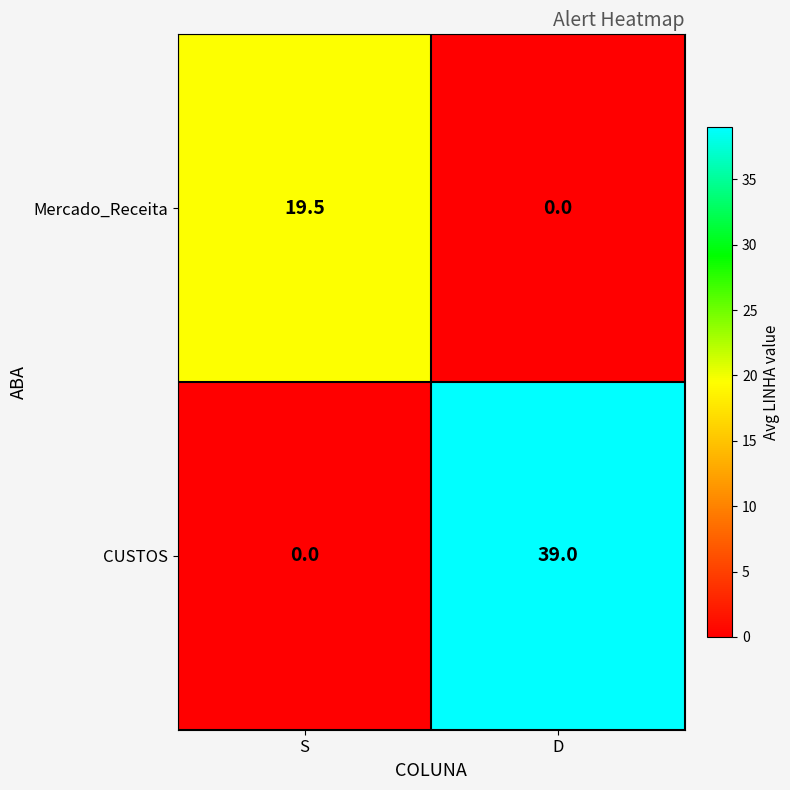

Which category has the highest value across all series?

D